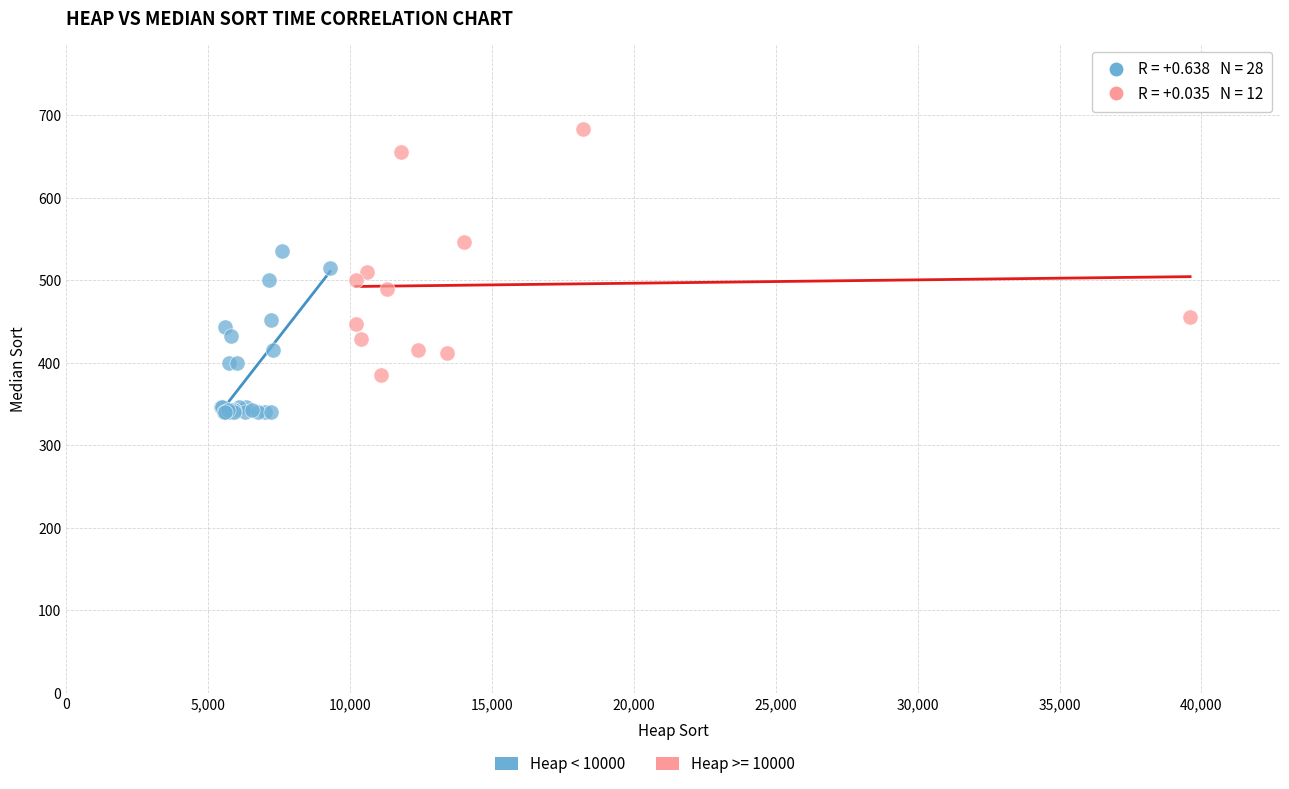

Which series reaches the maximum Y coordinate?

Heap >= 10000